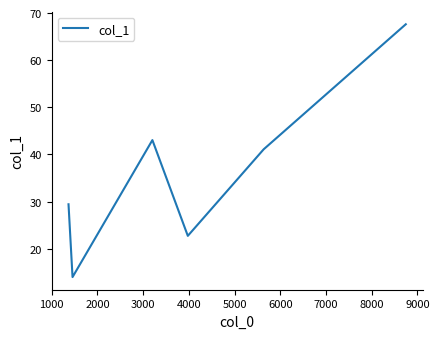

What is the difference between the maximum and minimum values?

53.6